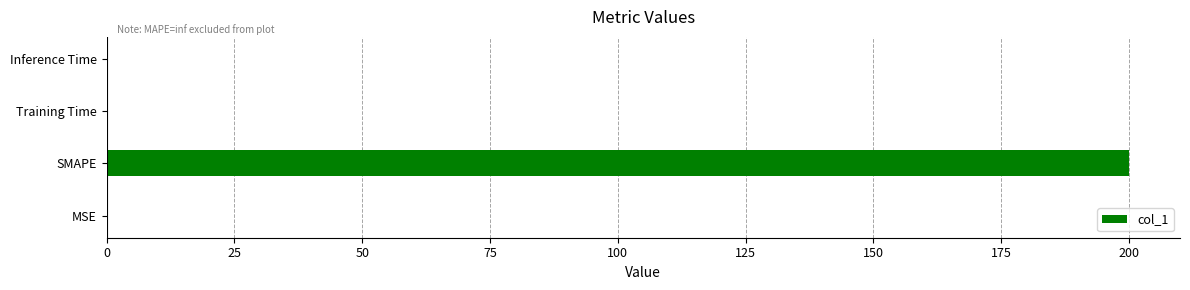

Which has a higher value, Training Time or SMAPE?

SMAPE